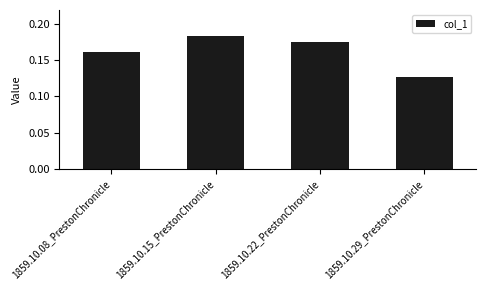

What is the sum of the values at 1859.10.29_PrestonChronicle and 1859.10.08_PrestonChronicle?

0.3